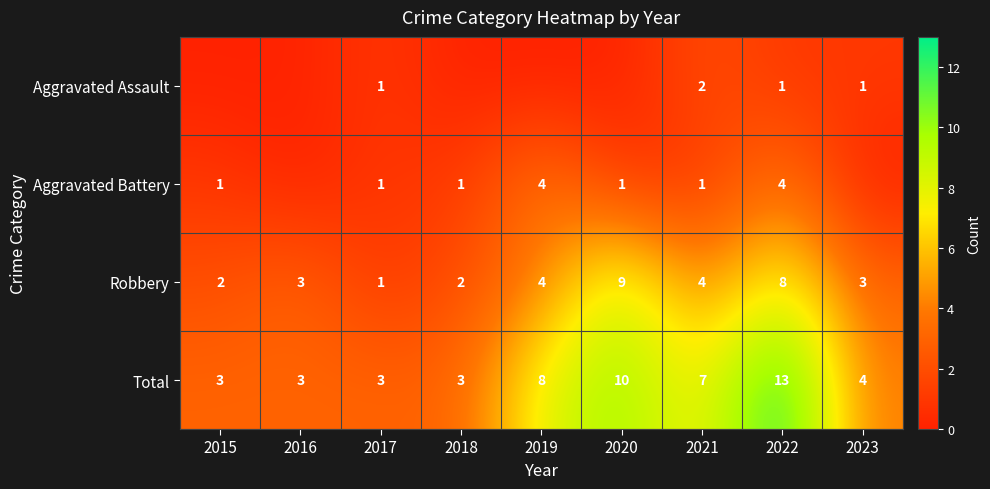

Is the value of Robbery at 2019 greater than the value of Aggravated Battery at 2017?

Yes